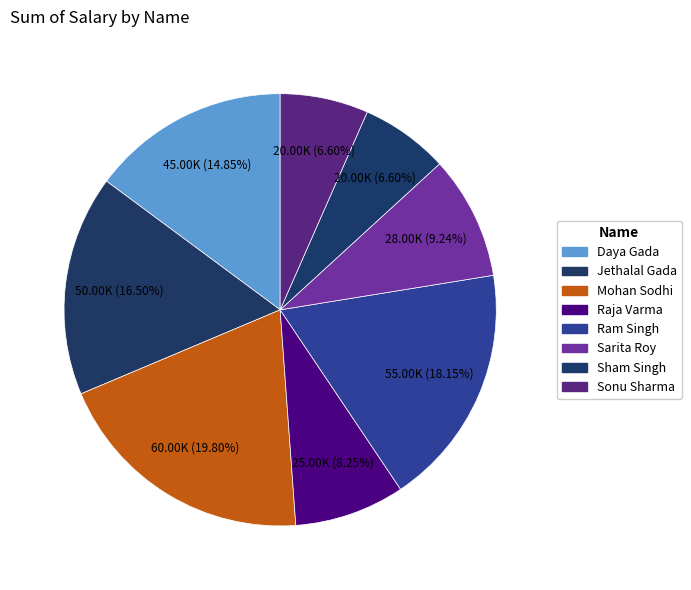

True or false: Ram Singh accounts for 18% of the total.

True